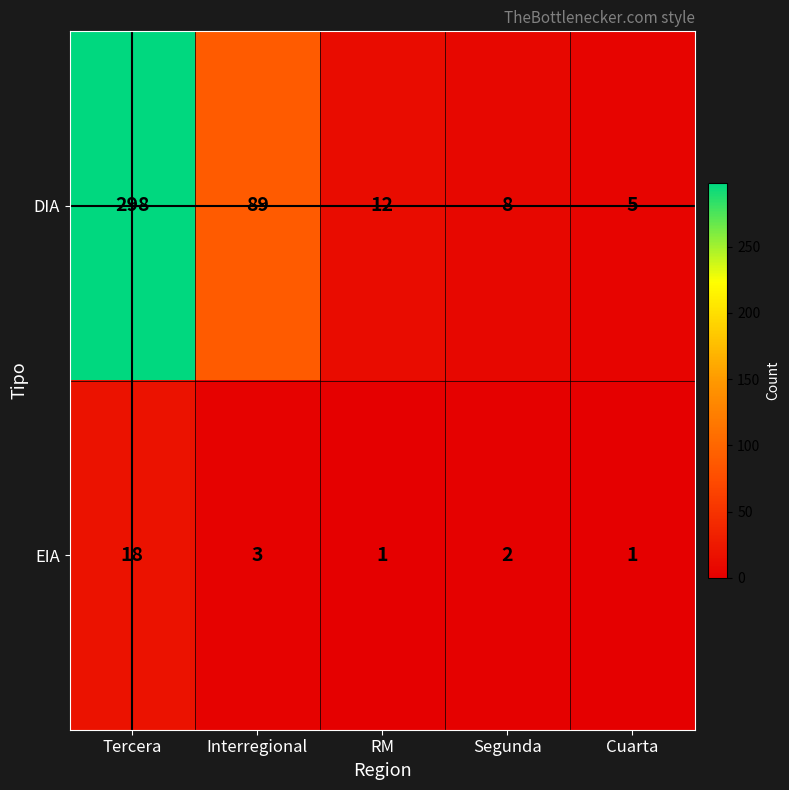

List the series in order of their overall mean, highest first.

DIA, EIA